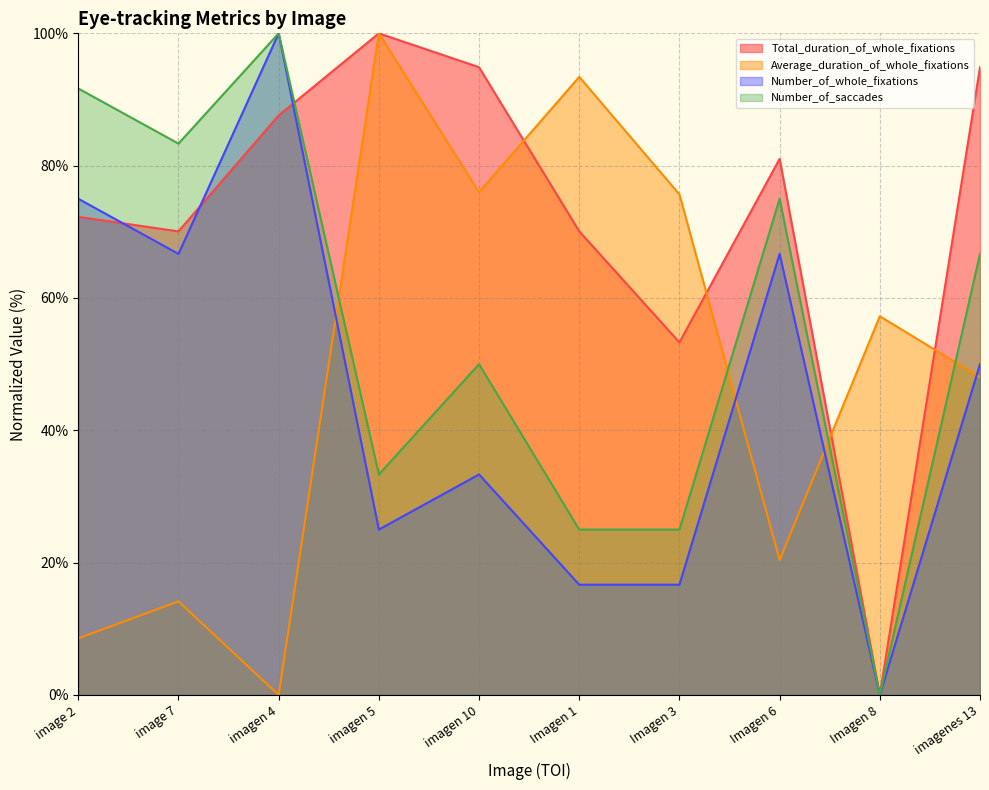

What is the sum of the Number_of_whole_fixations values at imagen 5 and imagen 10?

58.3